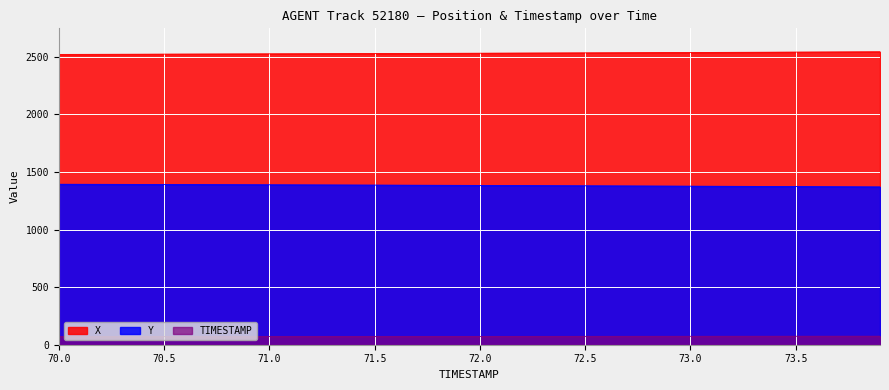

Which series changed the most between 71.0 and 71.3?

Y